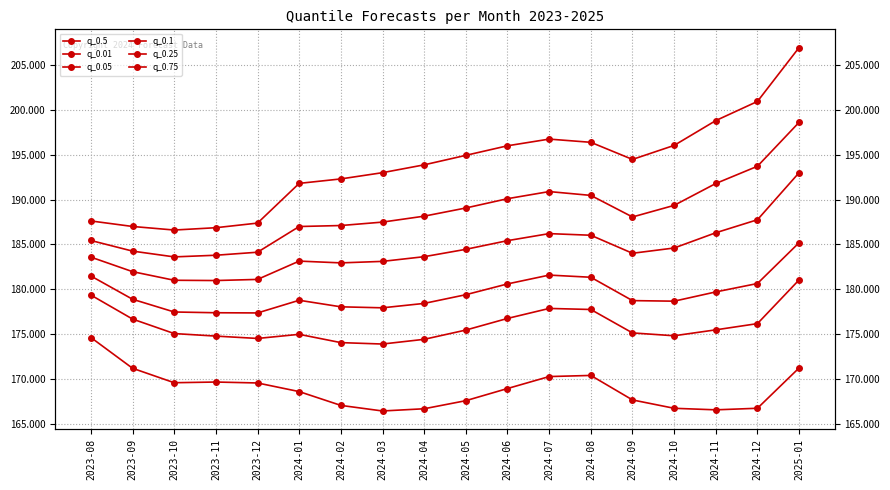

What are all the series names shown in the legend?

q_0.5, q_0.01, q_0.05, q_0.1, q_0.25, q_0.75